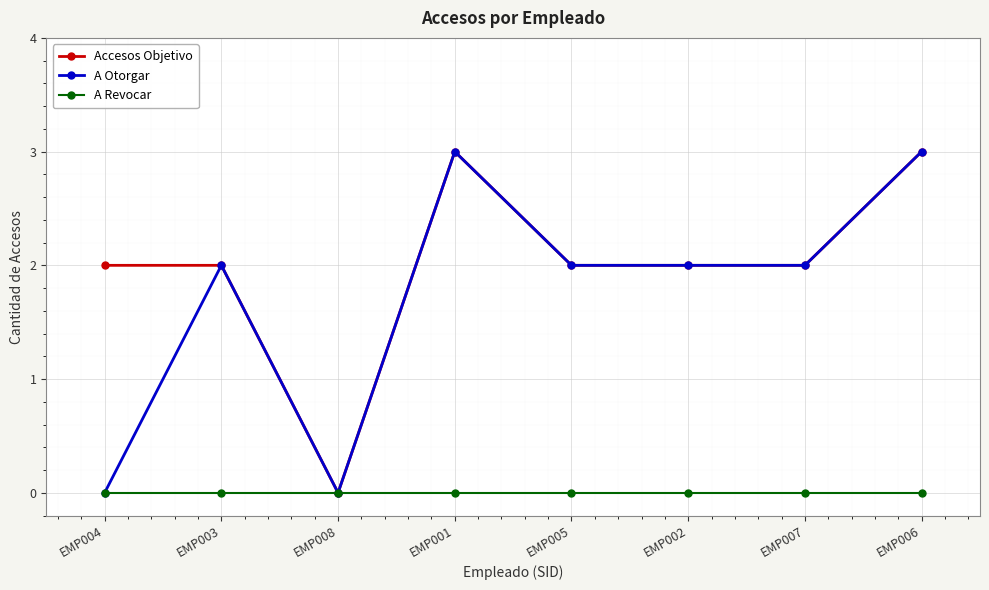

At which category does A Otorgar reach its first local valley?

EMP008